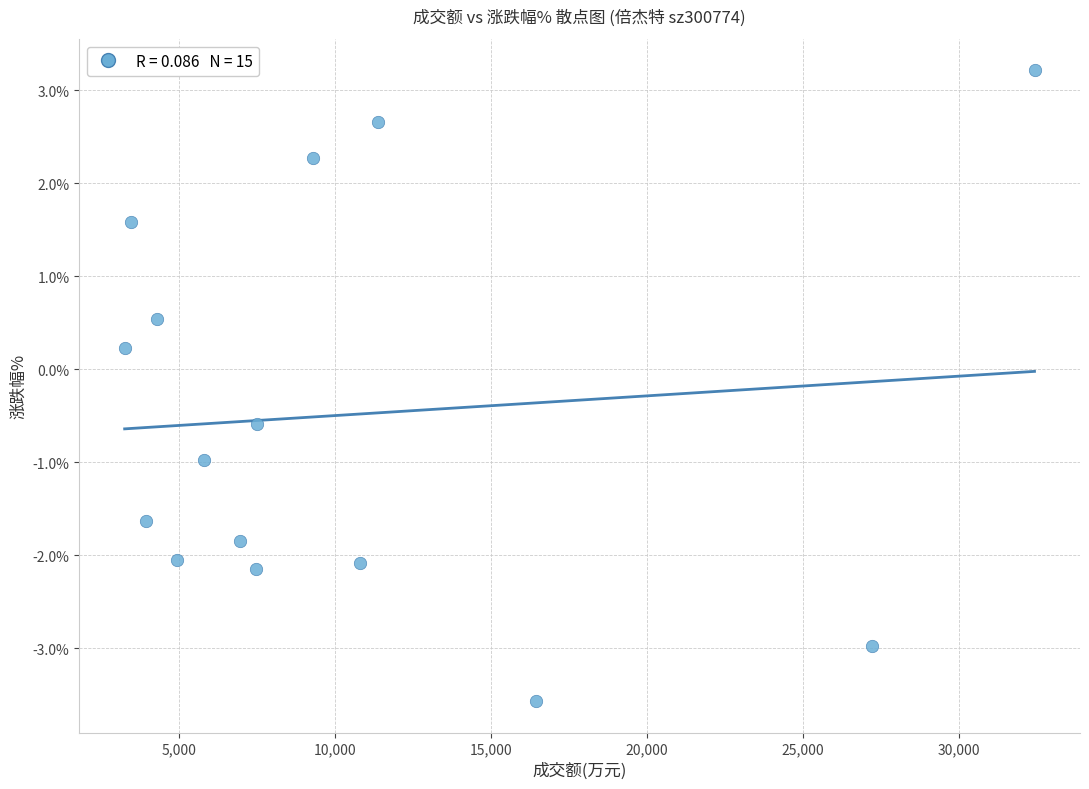

What is the range of Y values (max minus min)?

6.8